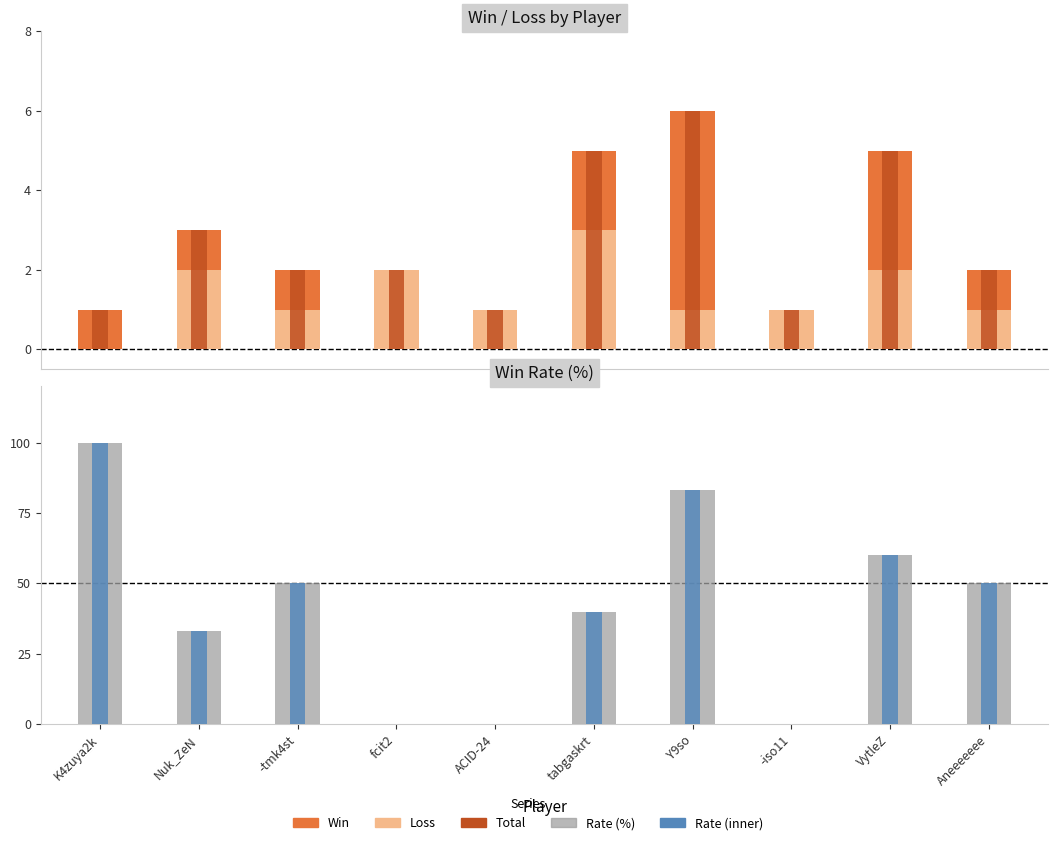

At how many categories does at least one series exceed 92?

1